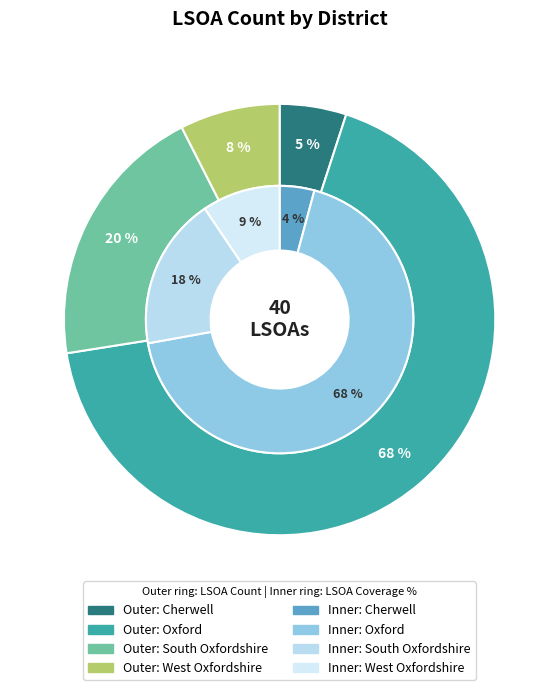

Is it true that Cherwell is 13% of the pie?

False